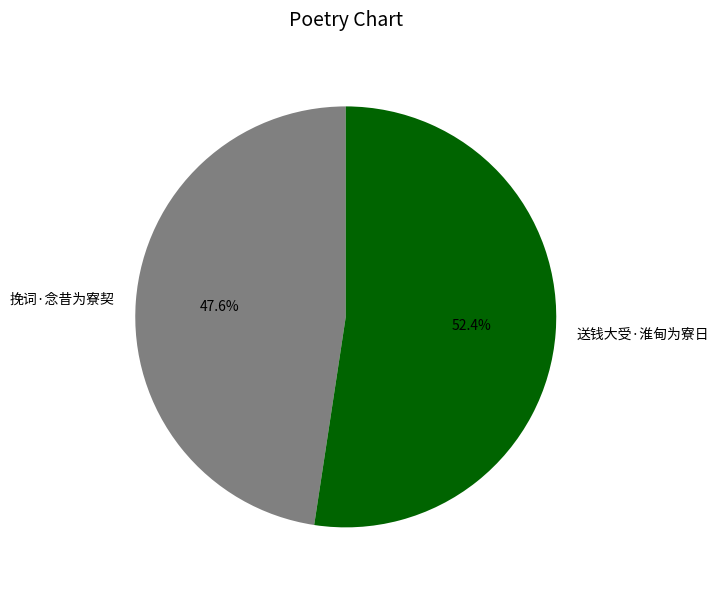

Rank the categories by value from lowest to highest.

挽词·念昔为寮契, 送钱大受·淮甸为寮日